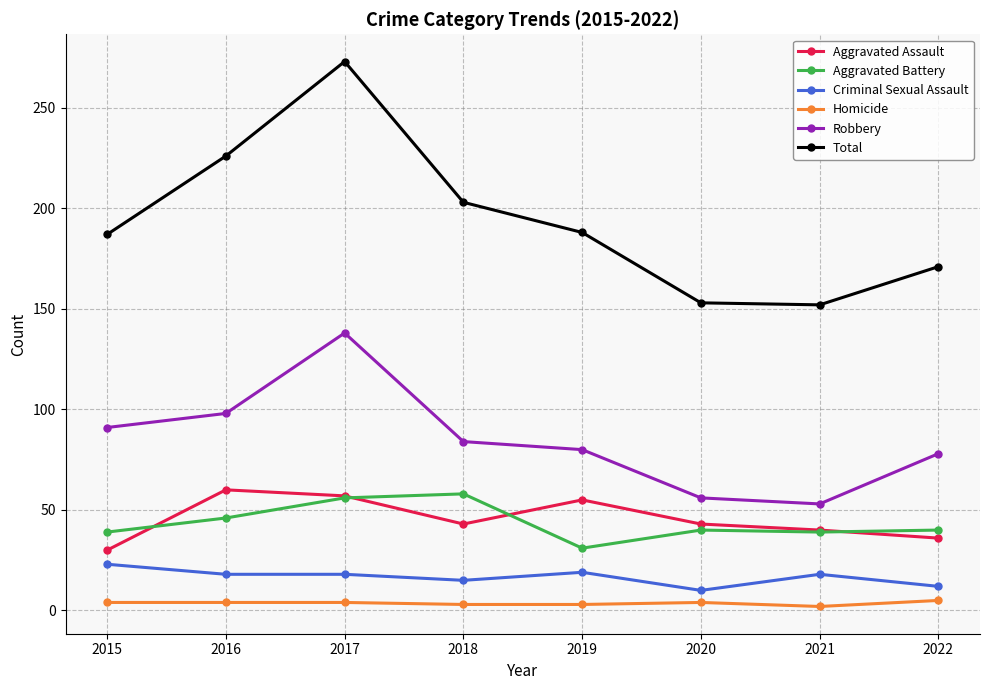

What is the difference between the highest and lowest values at 2018?

200